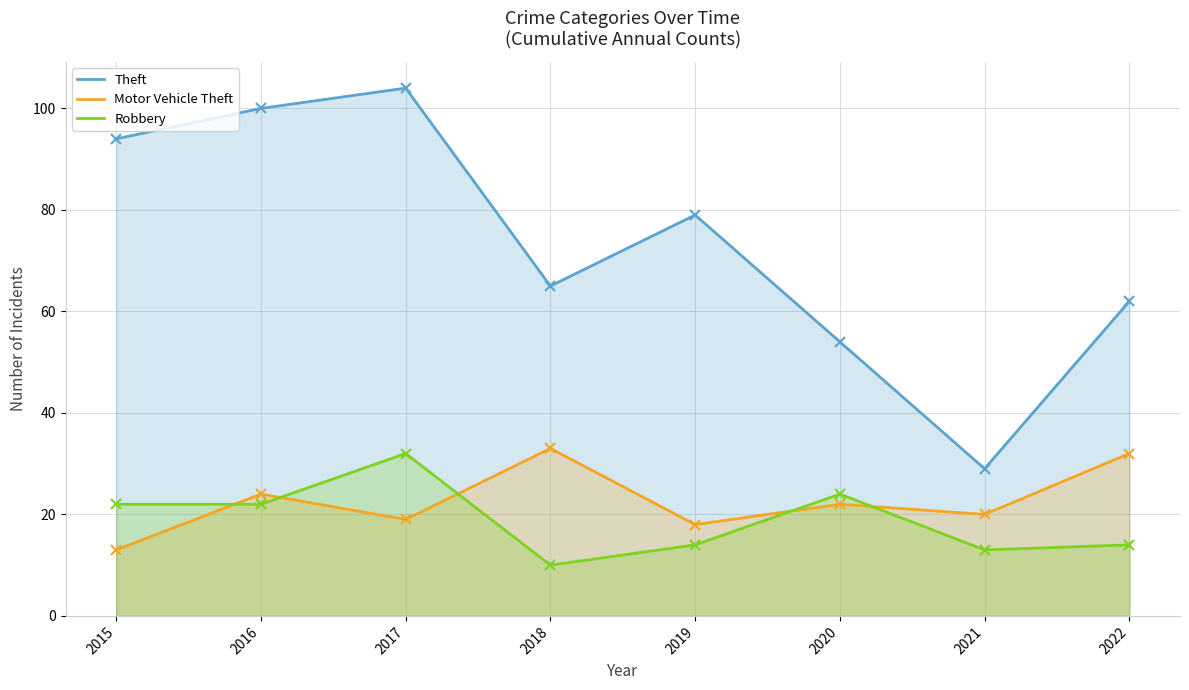

What is the value of the Motor Vehicle Theft point at the 4th from the left?

33